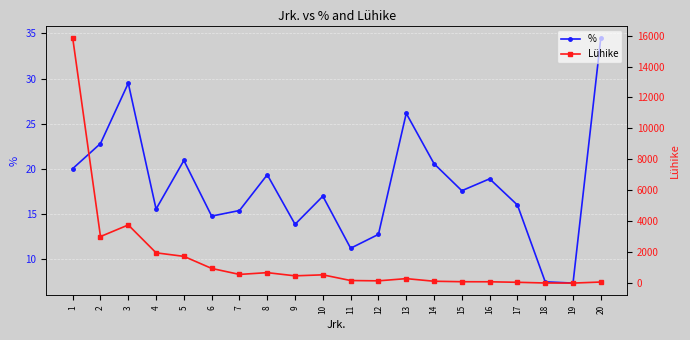

Rank the series by their average value, from highest to lowest.

Lühike, %